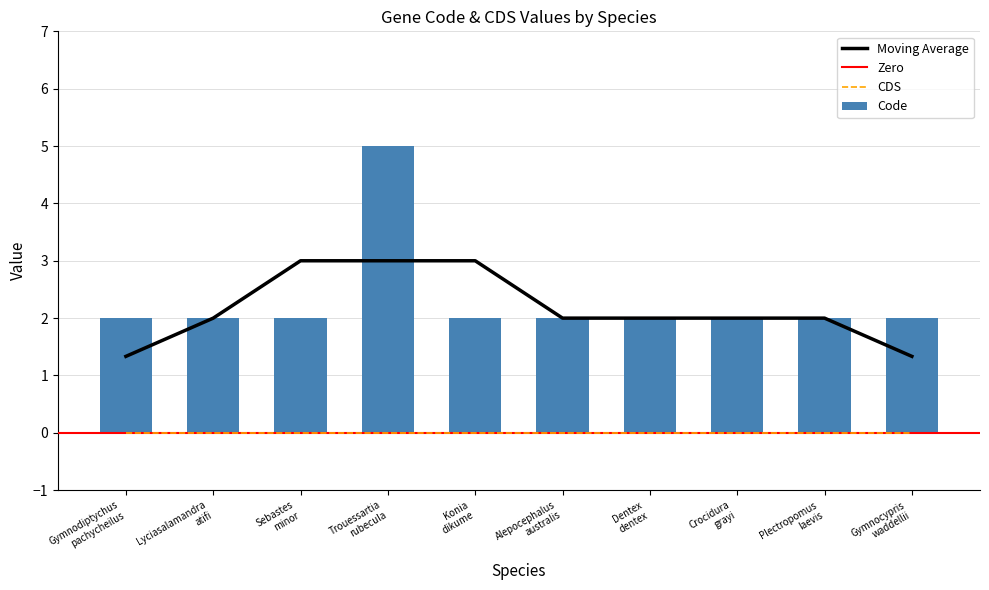

True or false: the data shows 2 at Sebastes
minor.

True